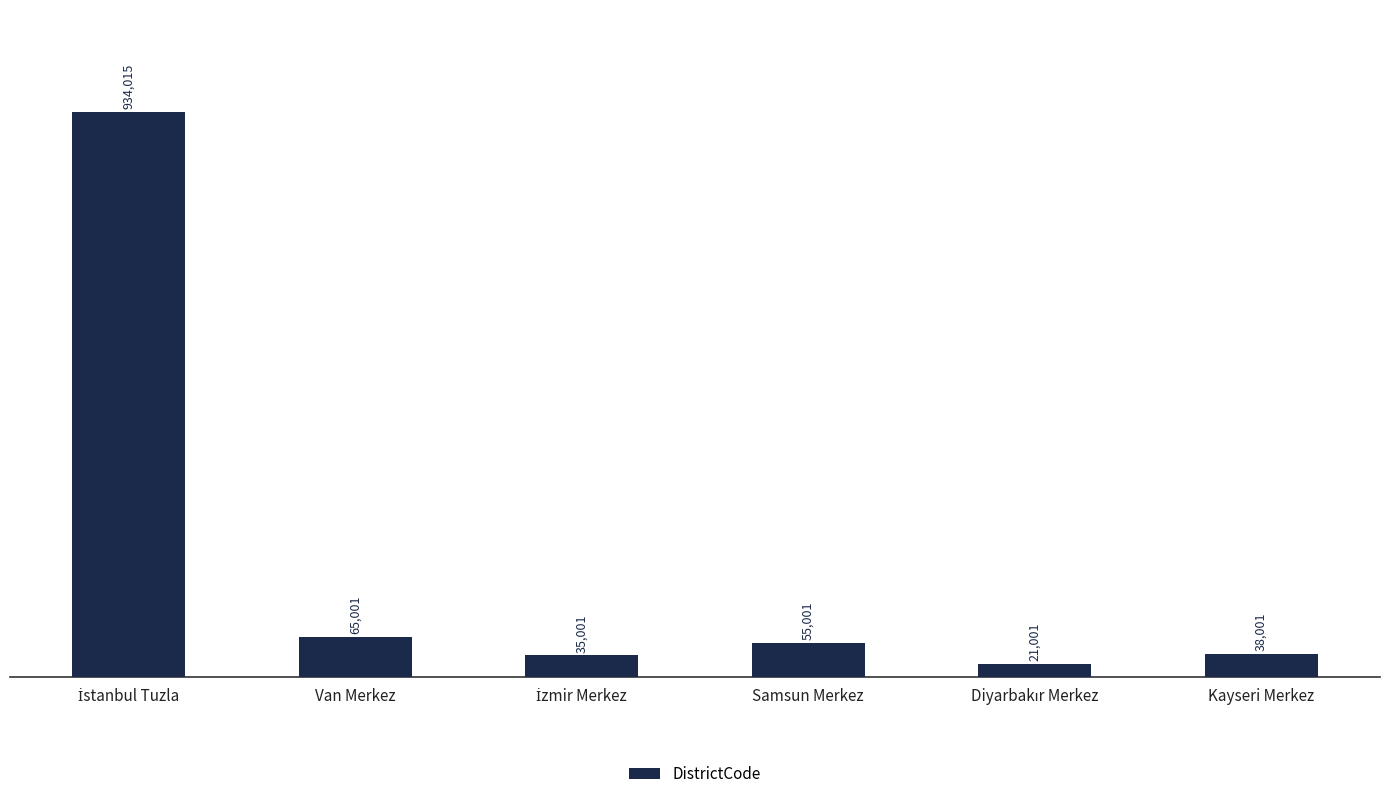

True or false: the data shows 55001 at Samsun Merkez.

True